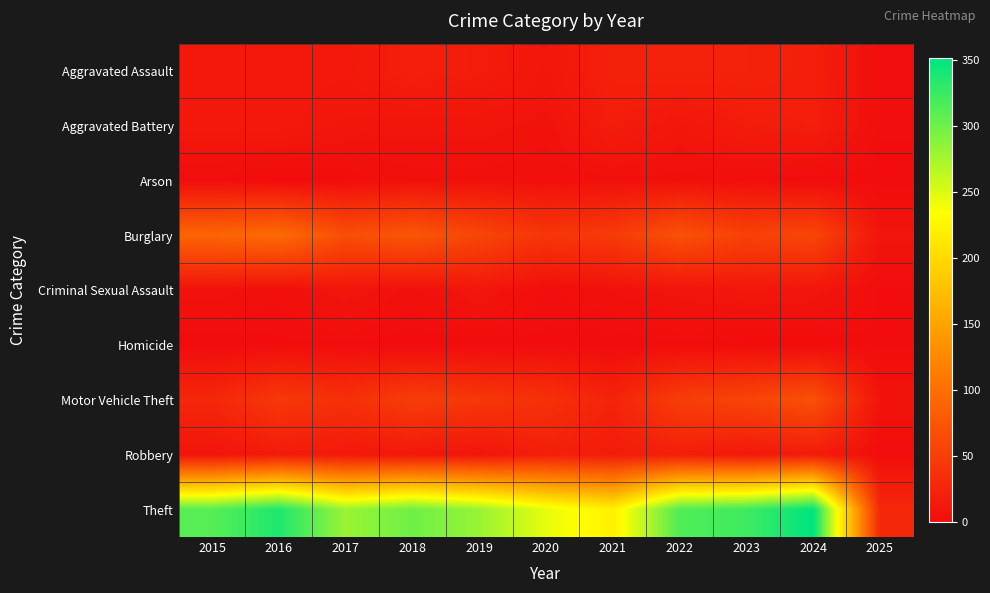

At 2018, list the series in order from largest to smallest.

Theft, Burglary, Motor Vehicle Theft, Aggravated Assault, Robbery, Aggravated Battery, Arson, Criminal Sexual Assault, Homicide